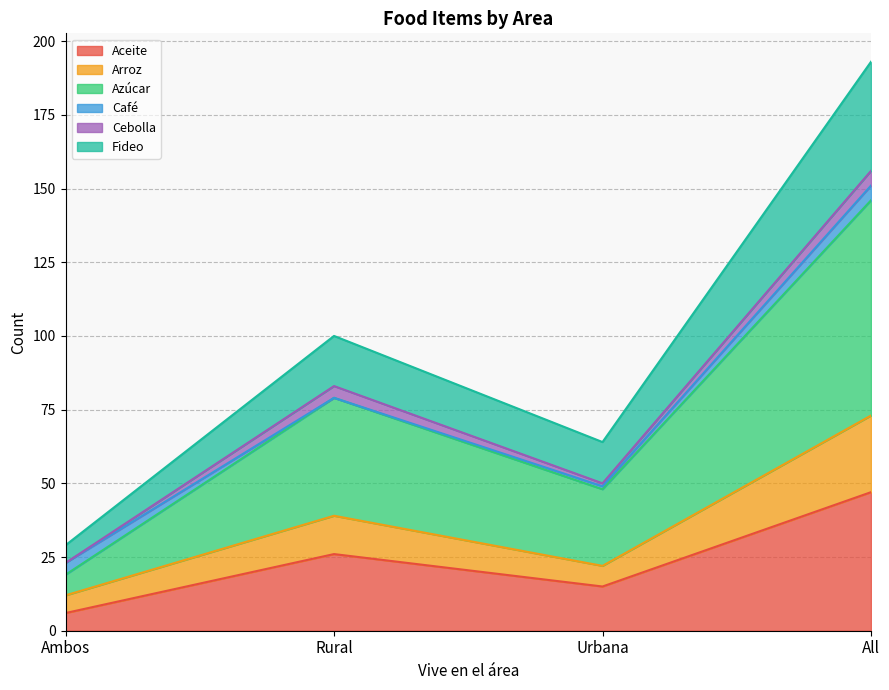

At which label does Aceite reach its peak?

All